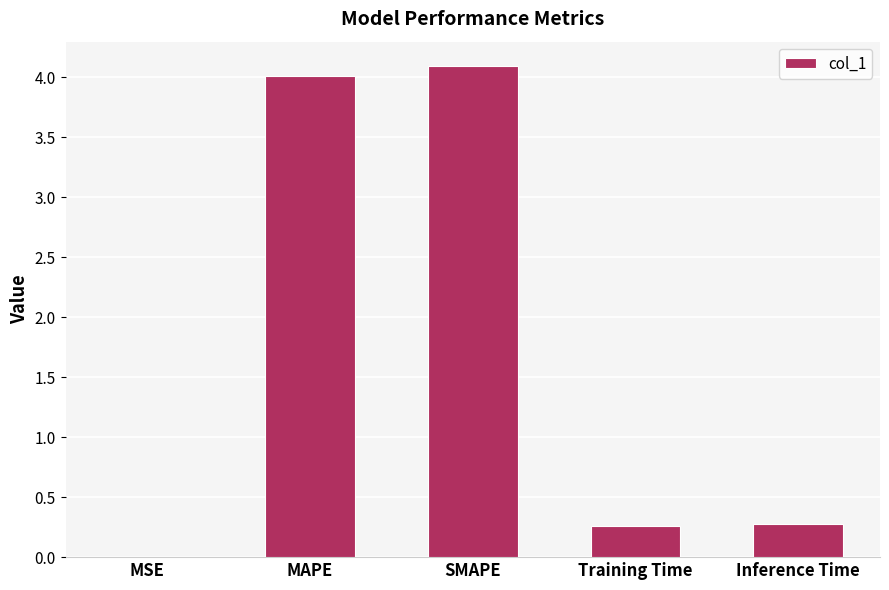

What is the greatest value displayed?

4.1